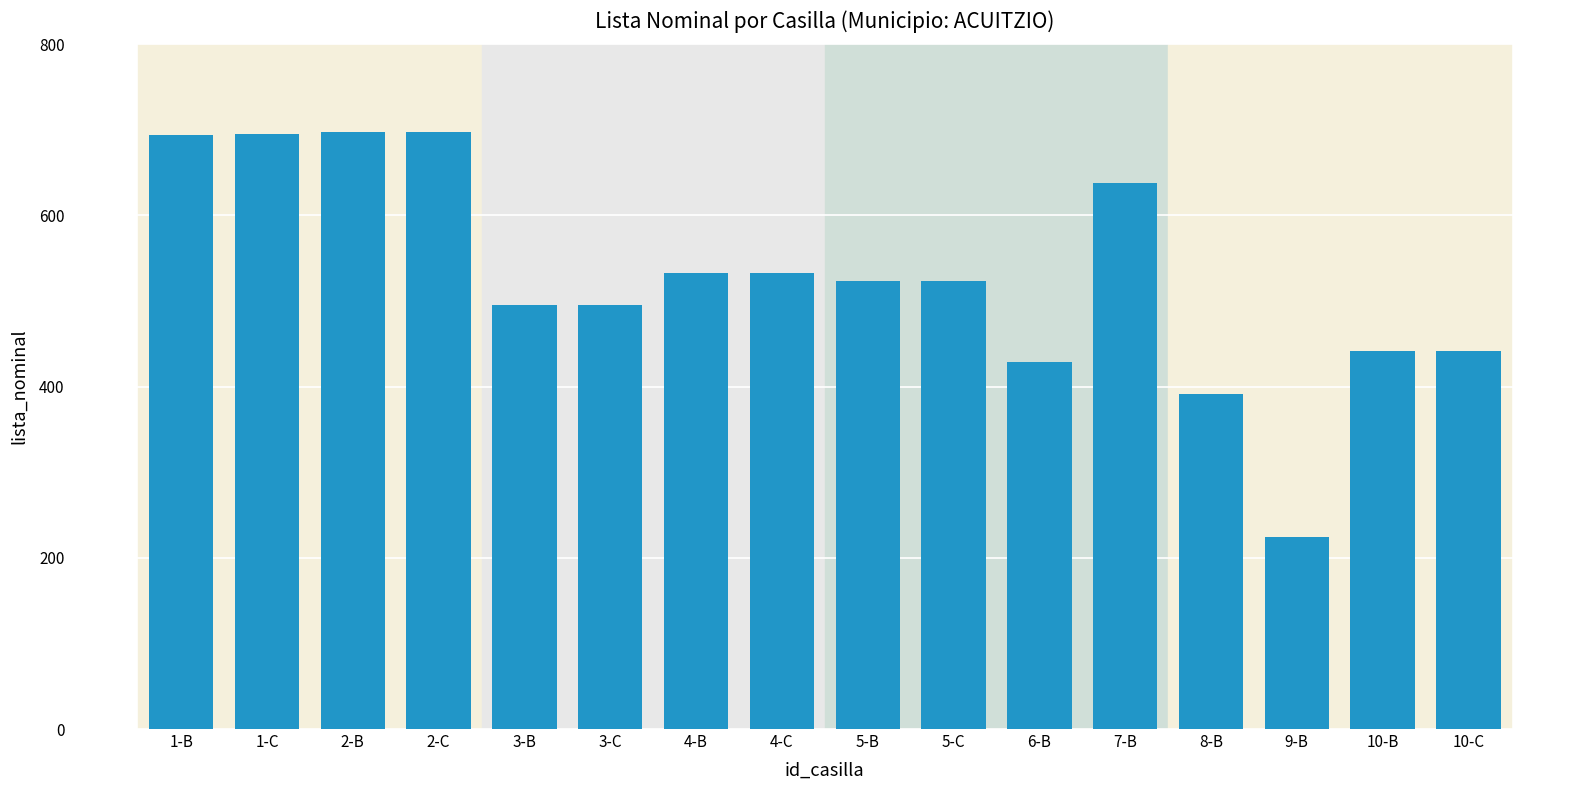

What value does the data have at 7-B?

638